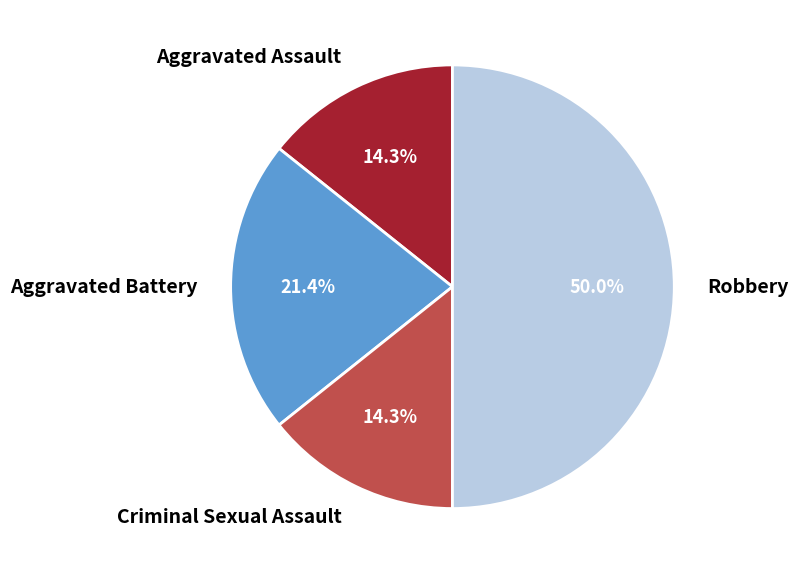

What percentage is the Aggravated Assault slice, to the nearest percent?

14%